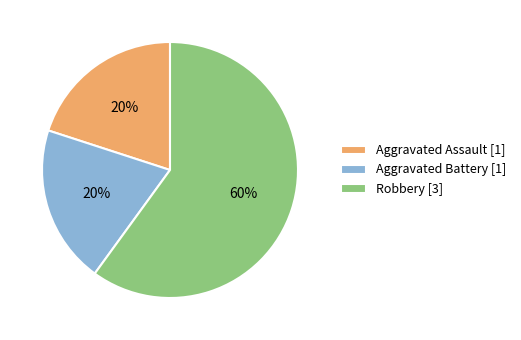

Combined, do Aggravated Assault [1] and Aggravated Battery [1] account for over 50%?

No